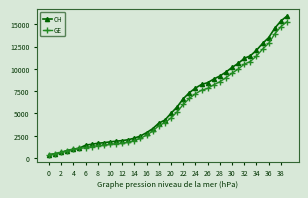

List the series in order of their peak value, highest first.

CH, GE